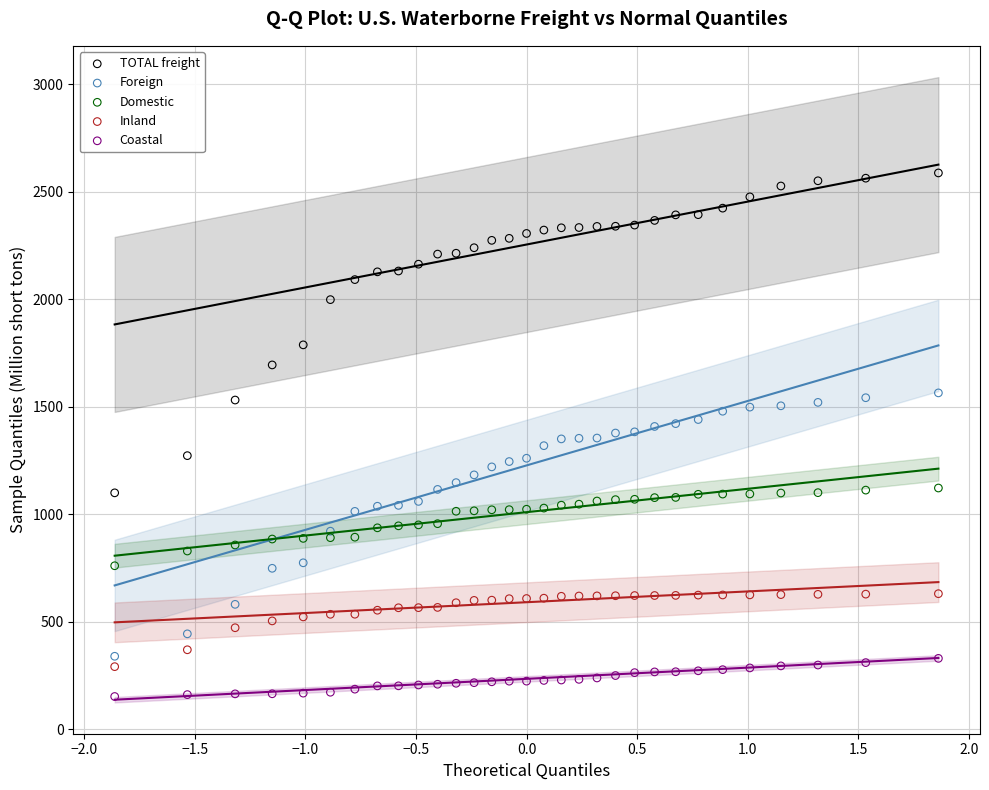

Which series reaches the maximum Y coordinate?

TOTAL freight